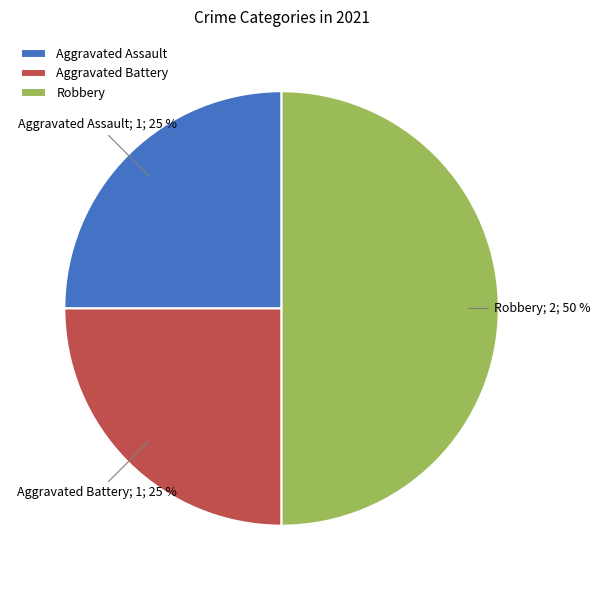

To the nearest percent, what is the difference between the largest and smallest slice percentages?

25%